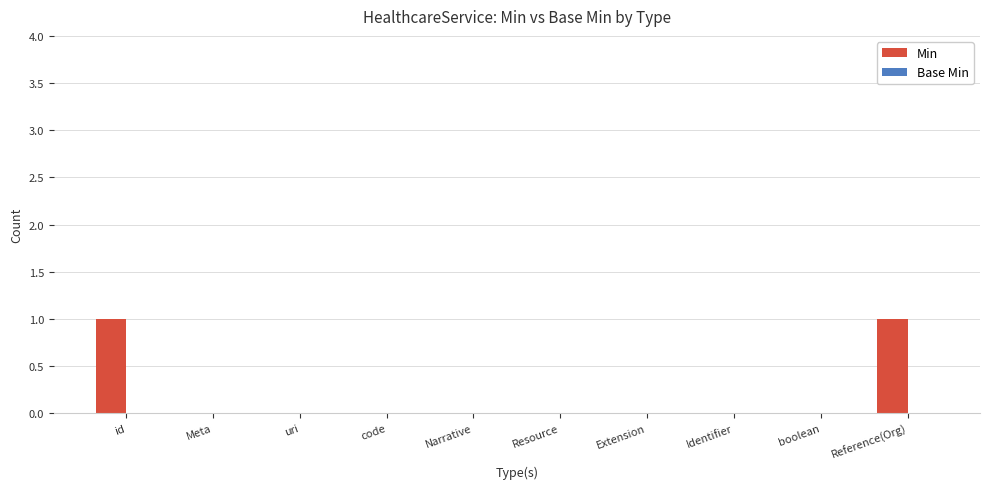

True or false: the data shows 0 at Extension.

True